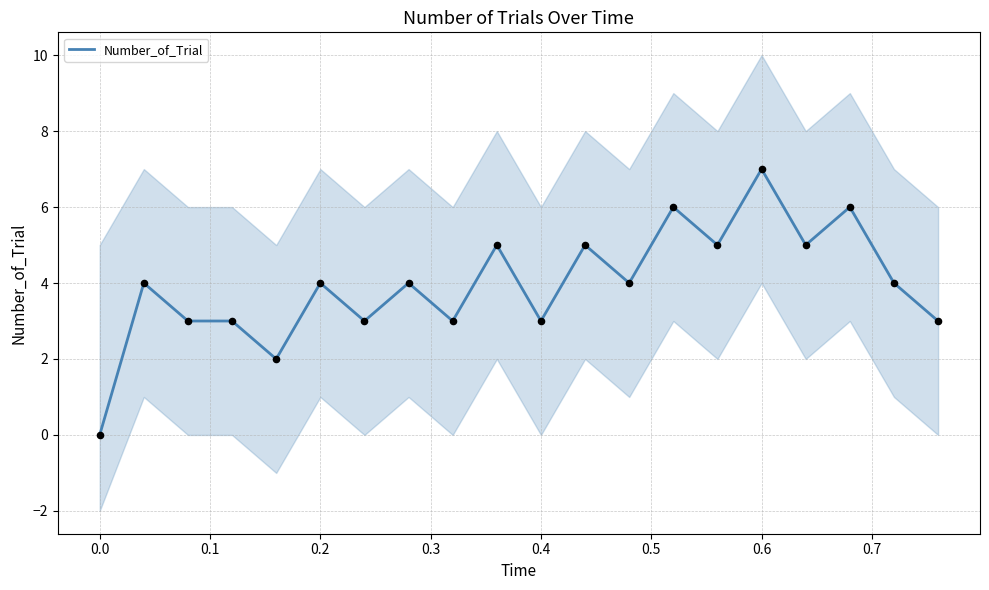

The Number_of_Trial series shows -3 at 0.0. True or false?

False